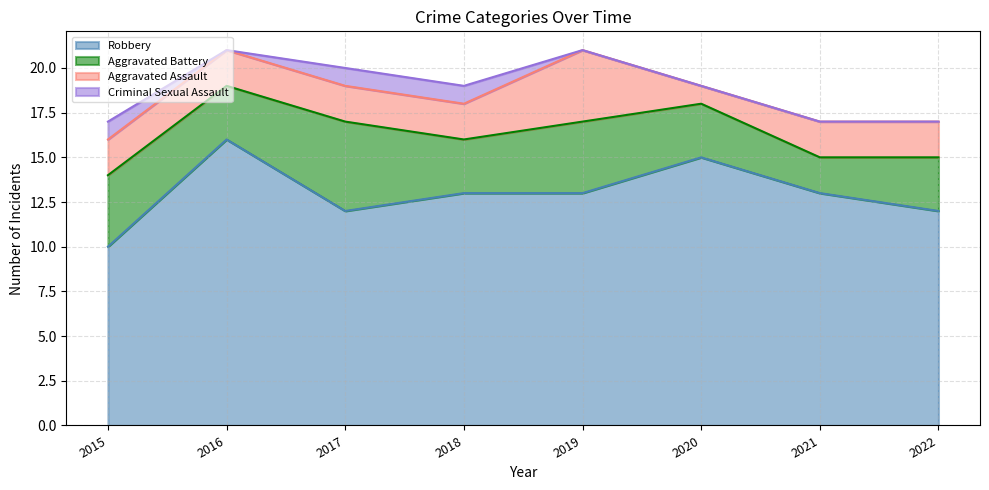

At which category does Aggravated Battery reach its first local peak?

2017